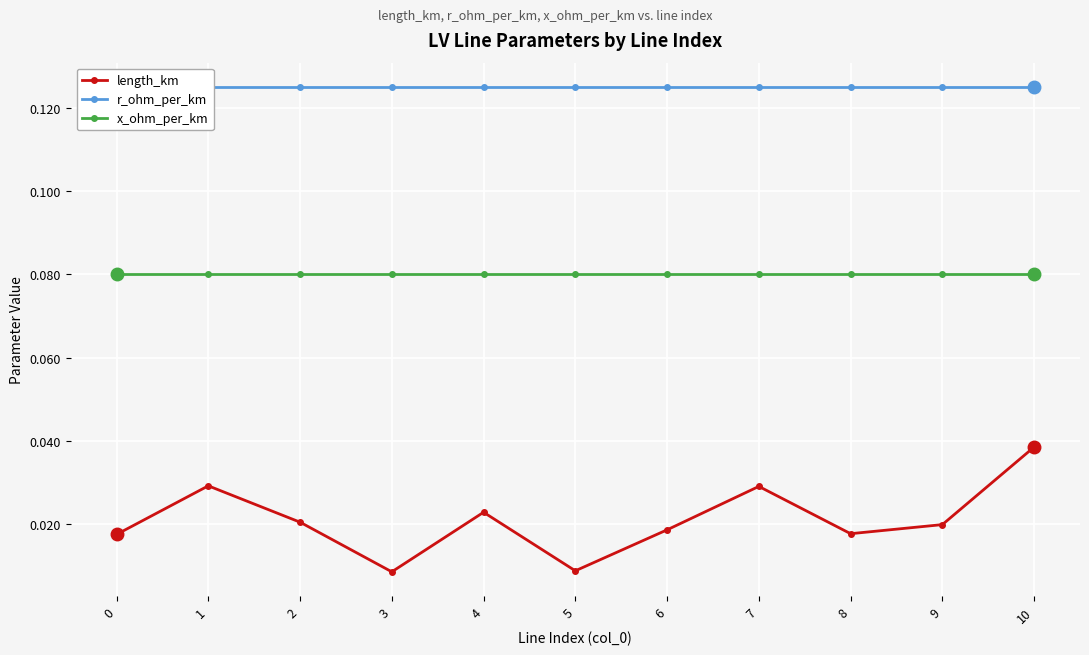

Count the number of categories in the chart.

11